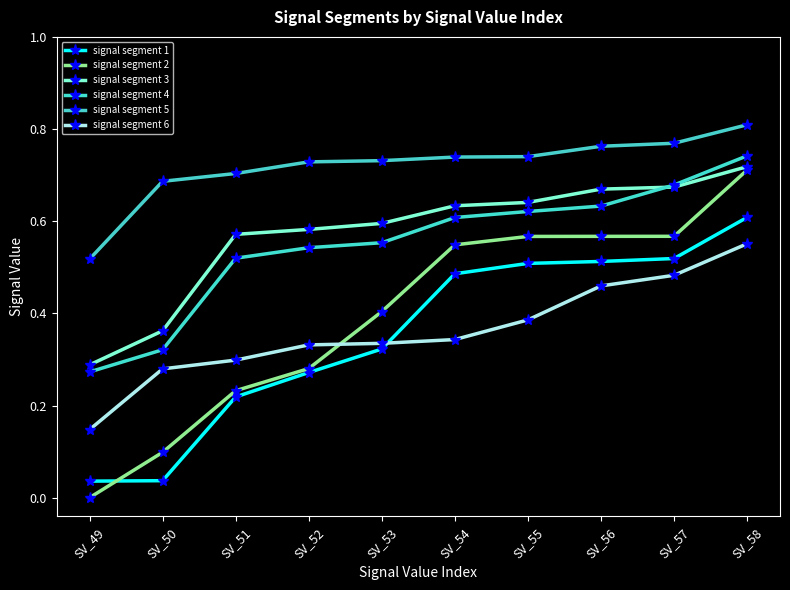

True or false: signal segment 4 has more than 1 points higher than both neighbors.

False